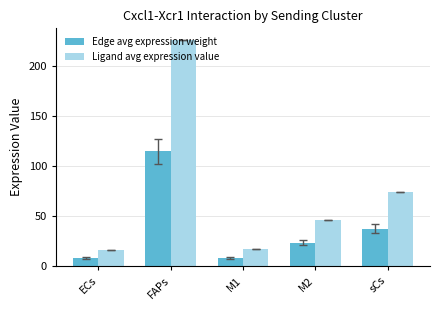

Which series has the largest total across all categories?

Ligand avg expression value